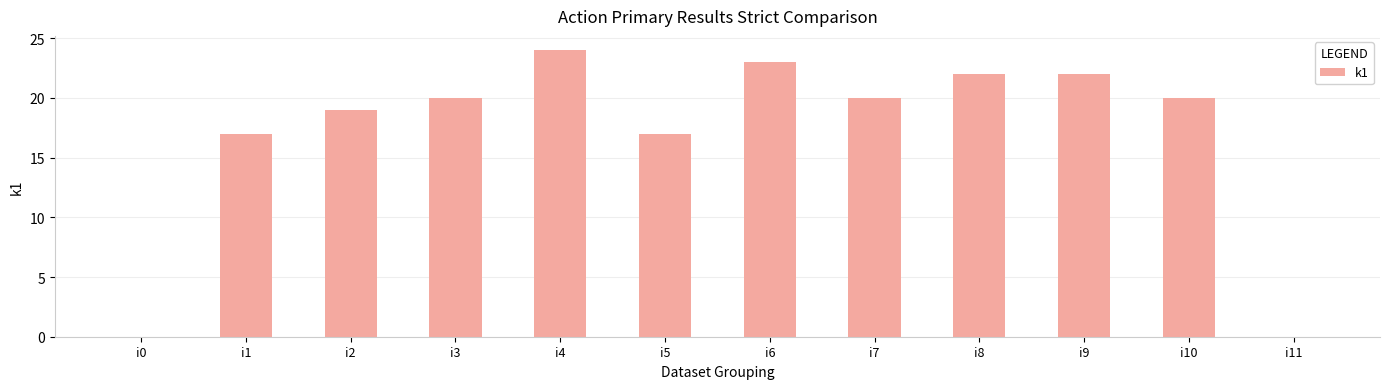

Which category has the highest value across all series?

i4